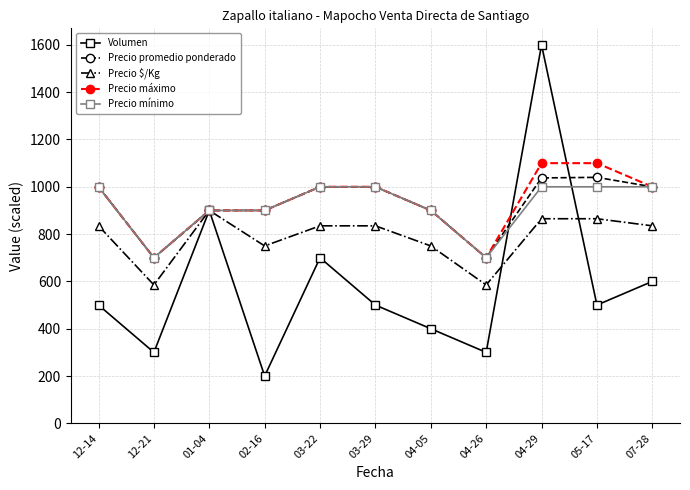

What are all the series names shown in the legend?

Volumen, Precio promedio ponderado, Precio $/Kg, Precio máximo, Precio mínimo